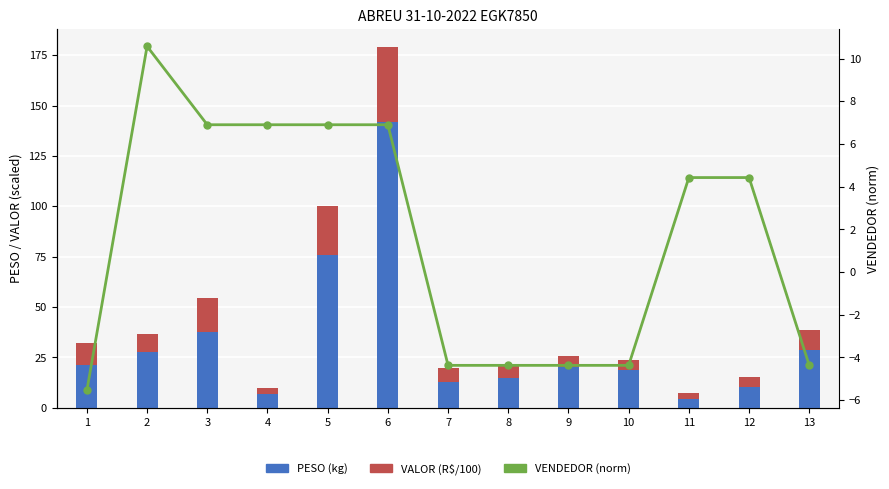

List the series in order of their overall mean, highest first.

PESO (kg), VALOR (R$/100), VENDEDOR (norm)